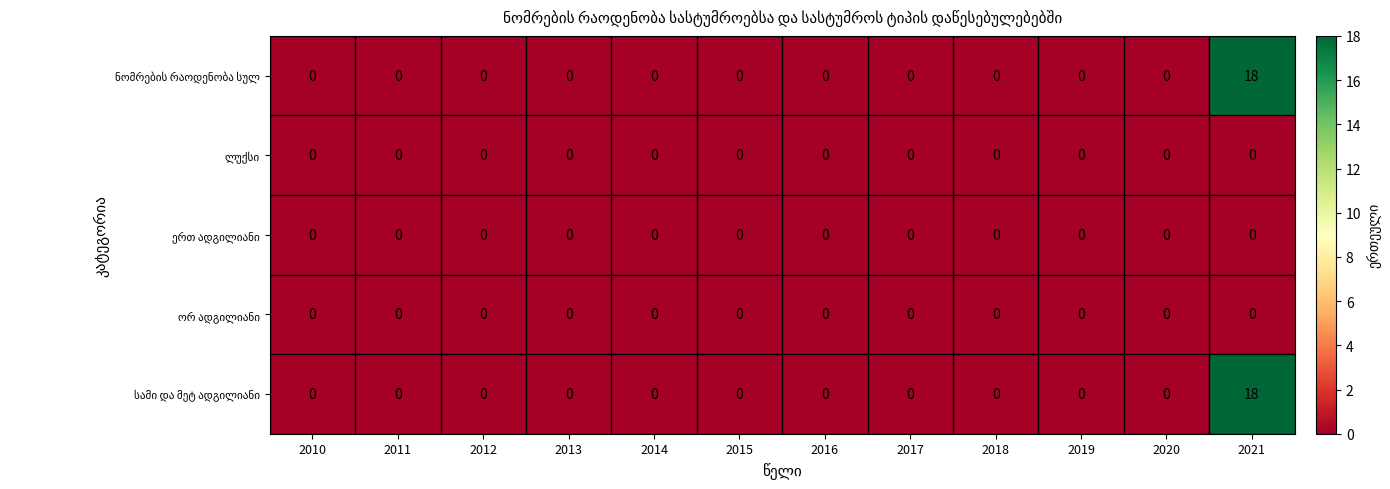

At which category does the chart reach its peak across all series?

2021